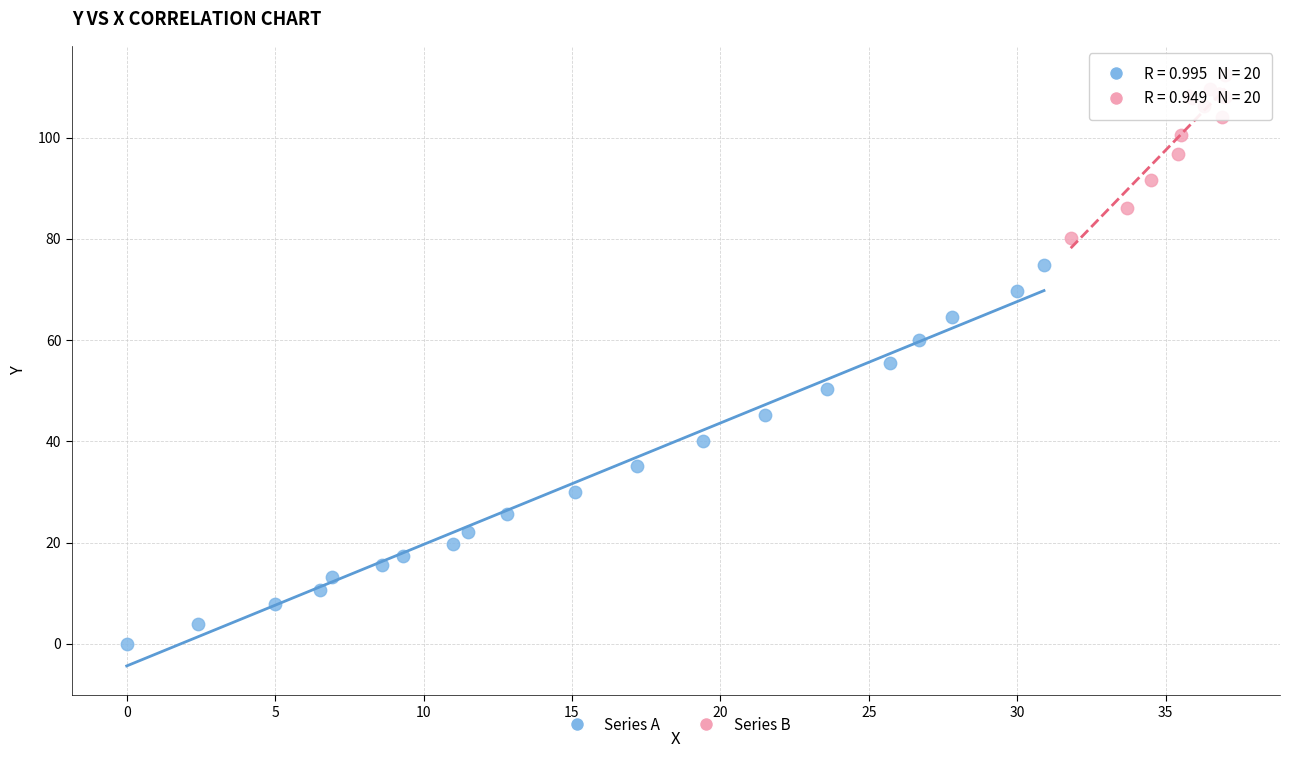

Which series has the largest Y range (max minus min)?

Series A